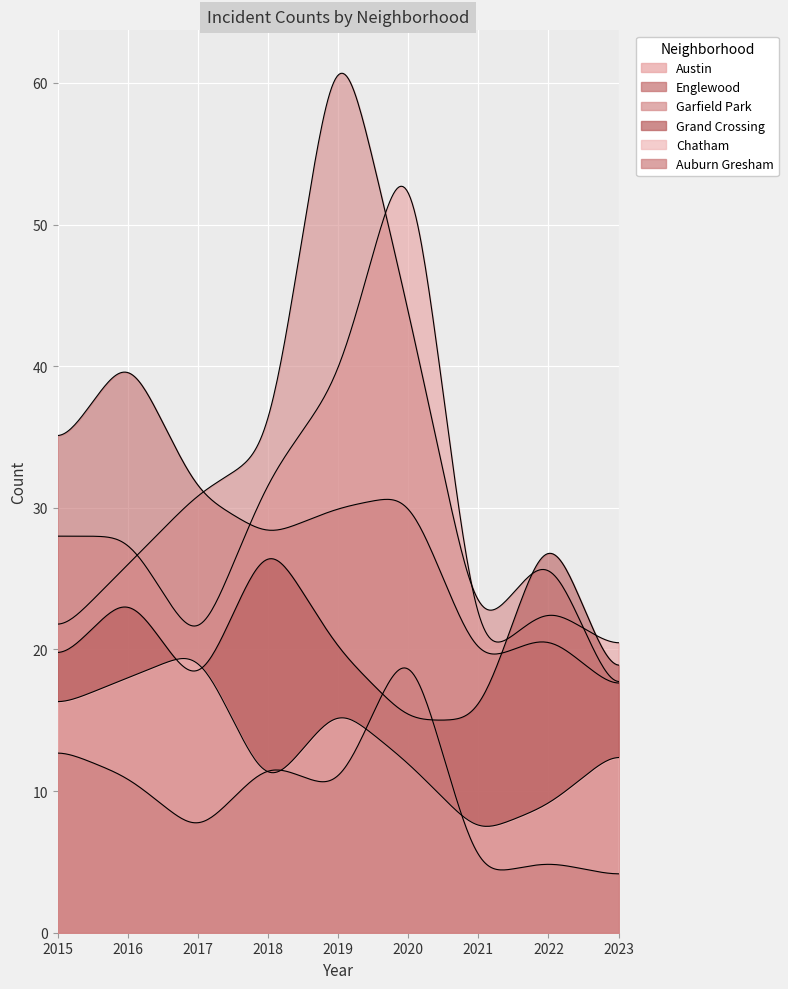

At 2015, list the series in order from smallest to largest.

Auburn Gresham, Chatham, Grand Crossing, Garfield Park, Austin, Englewood